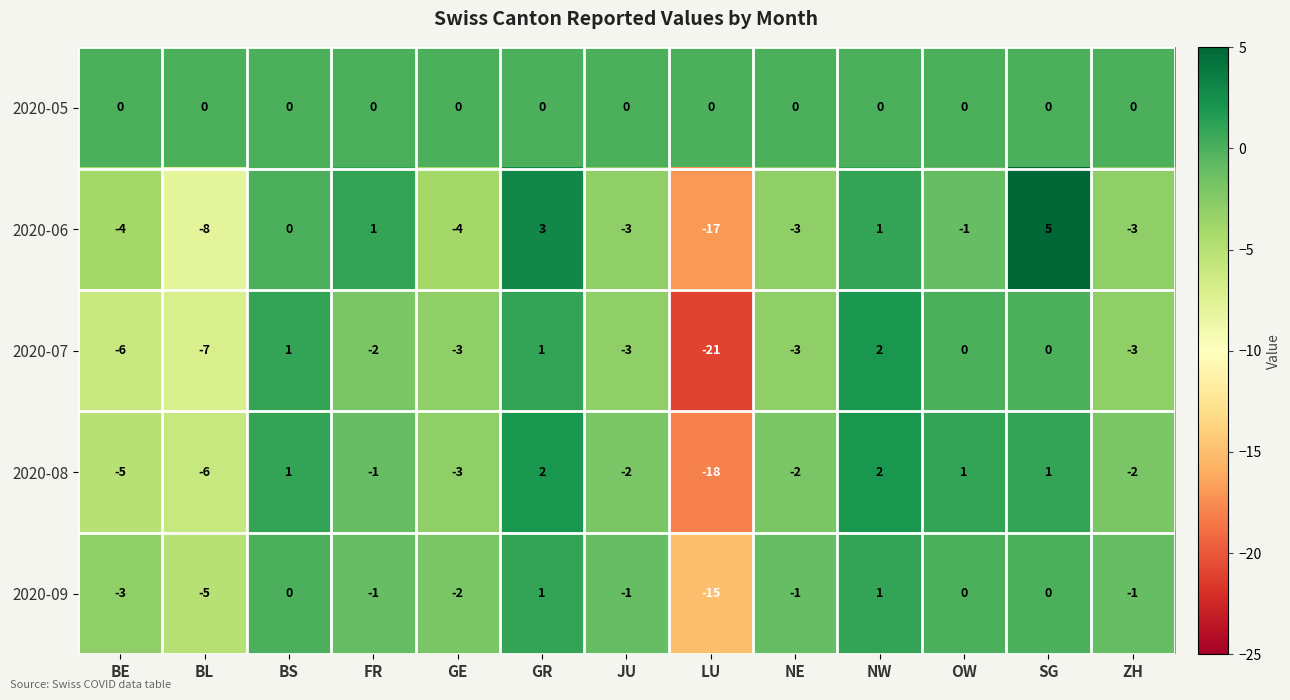

Which series has the largest total across all categories?

2020-05